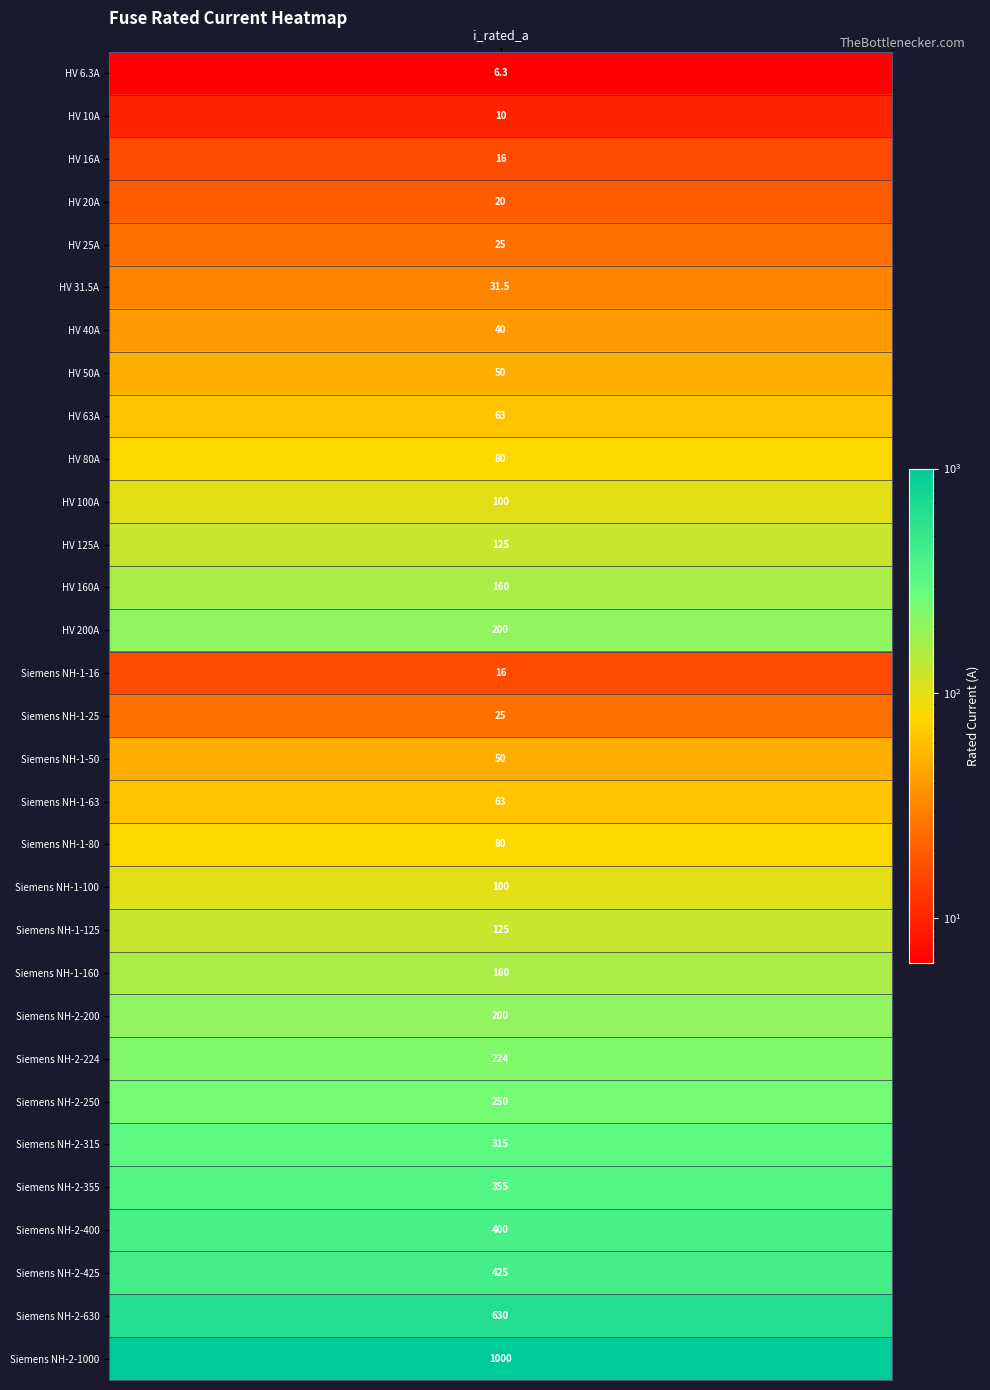

How many data points does each series have?

31